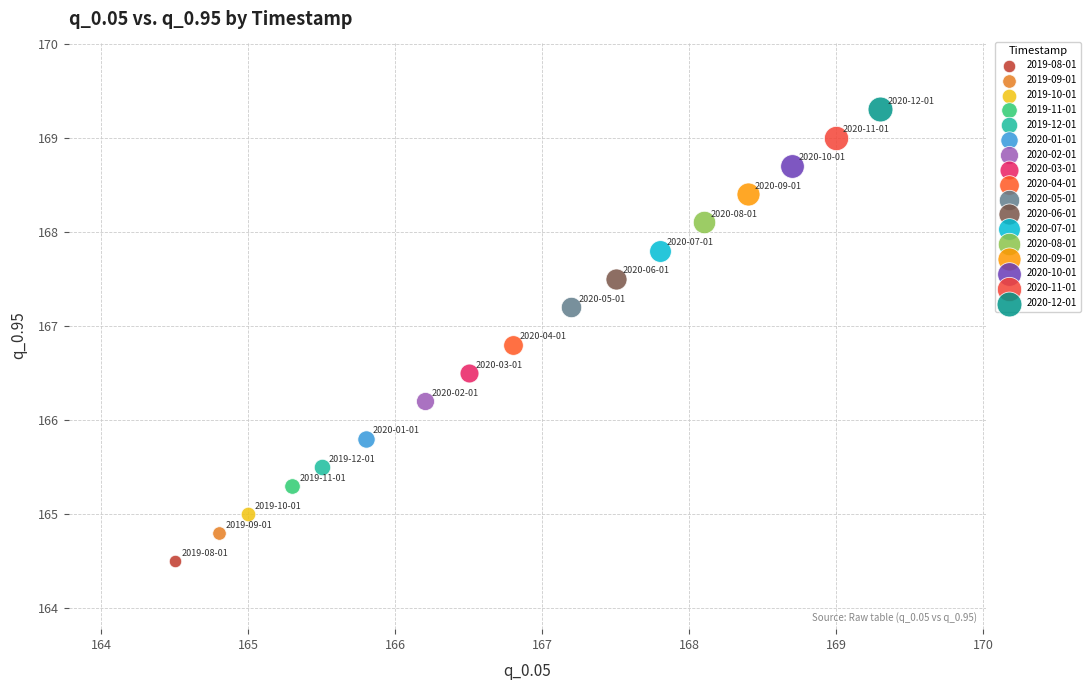

What are all the series names shown in the legend?

2019-08-01, 2019-09-01, 2019-10-01, 2019-11-01, 2019-12-01, 2020-01-01, 2020-02-01, 2020-03-01, 2020-04-01, 2020-05-01, 2020-06-01, 2020-07-01, 2020-08-01, 2020-09-01, 2020-10-01, 2020-11-01, 2020-12-01